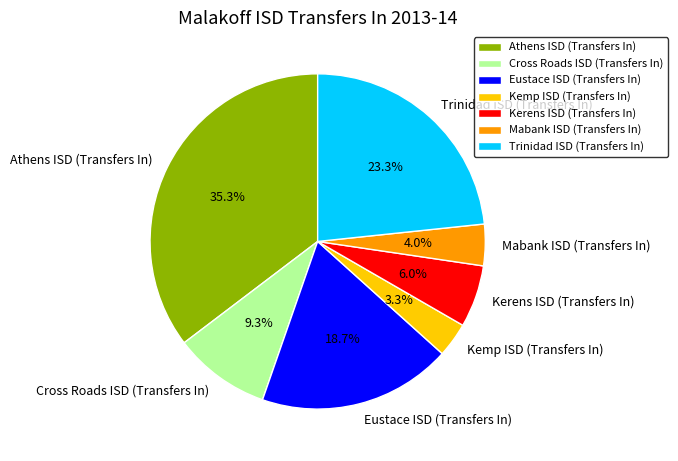

Does any single category account for the majority?

No